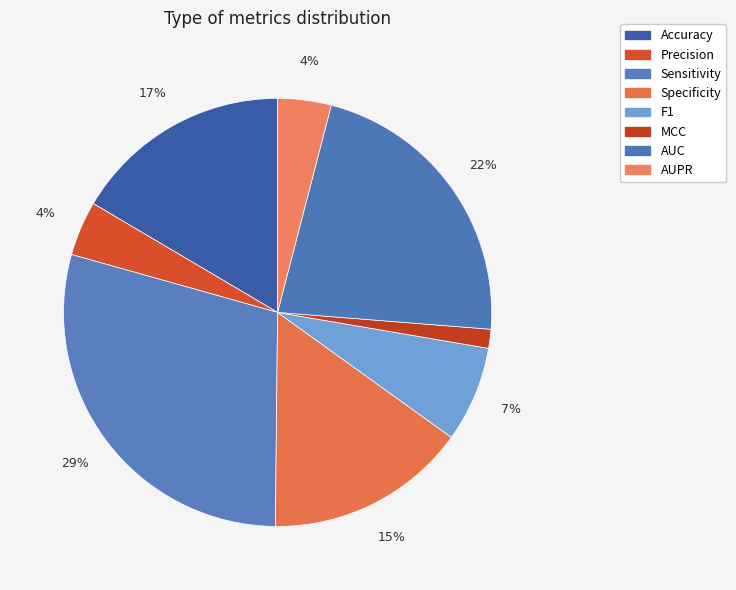

Rank the categories by value from lowest to highest.

MCC, AUPR, Precision, F1, Specificity, Accuracy, AUC, Sensitivity